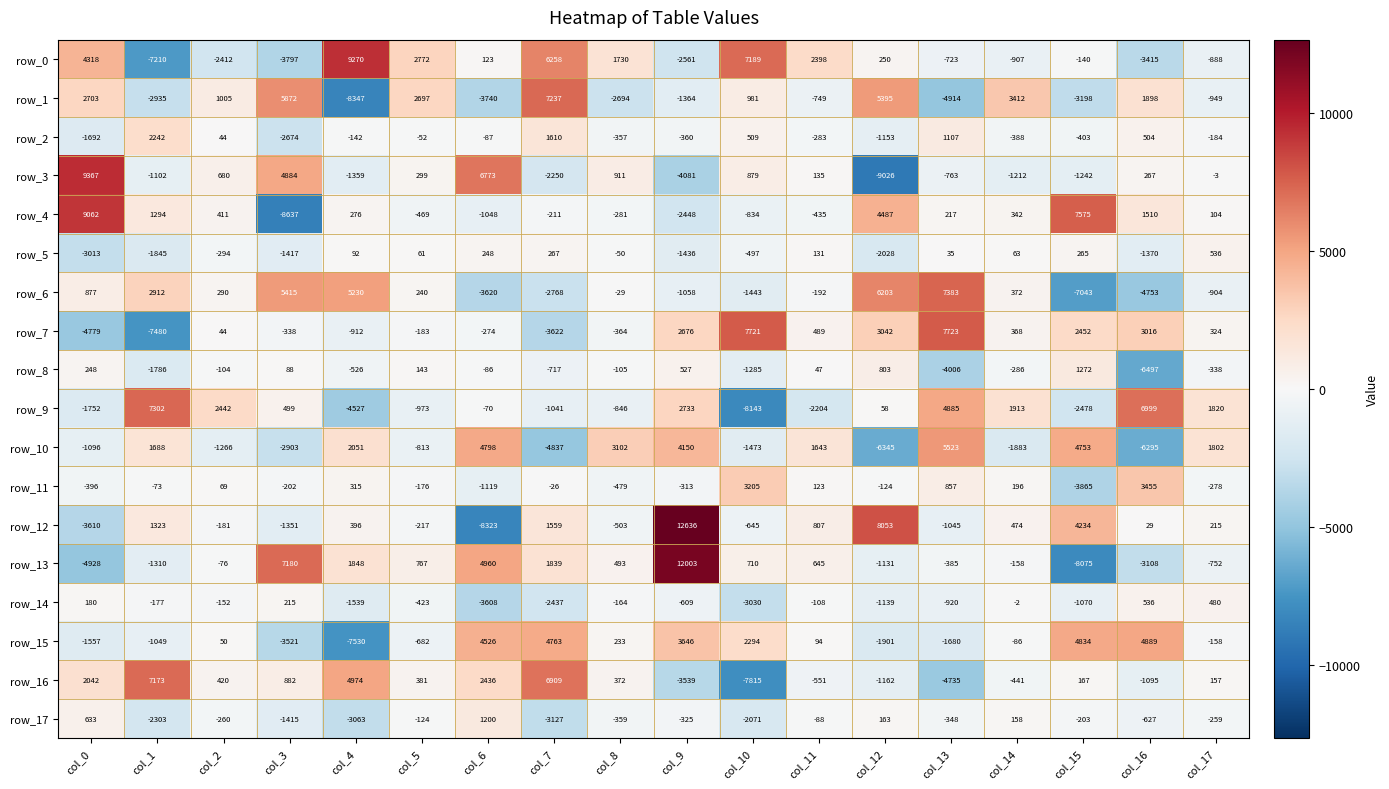

Is the value of row_3 at col_12 greater than the value of row_16 at col_4?

No